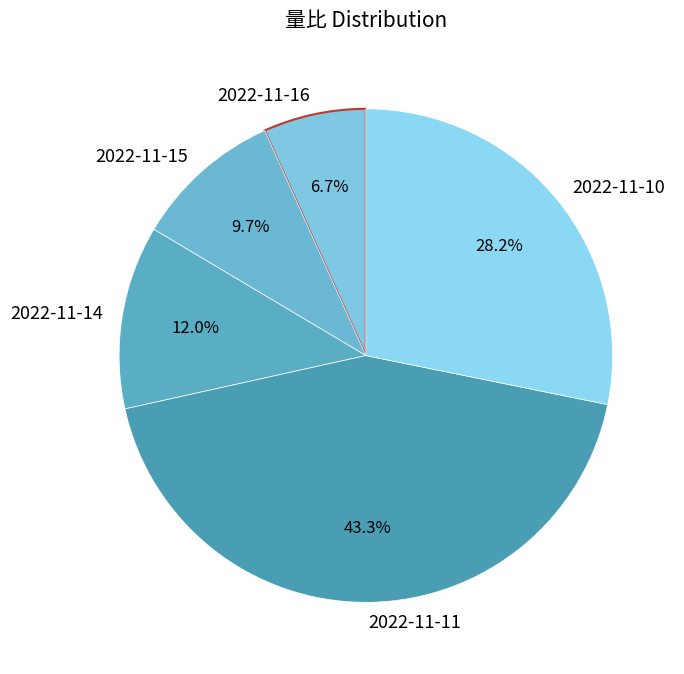

To the nearest percent, what is the difference between the 2022-11-11 and 2022-11-14 slice percentages?

31%